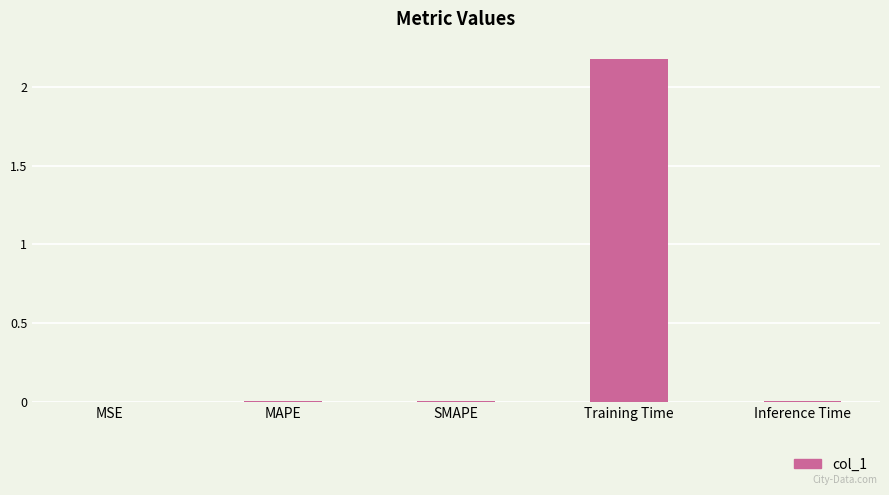

What is the greatest value displayed?

2.2